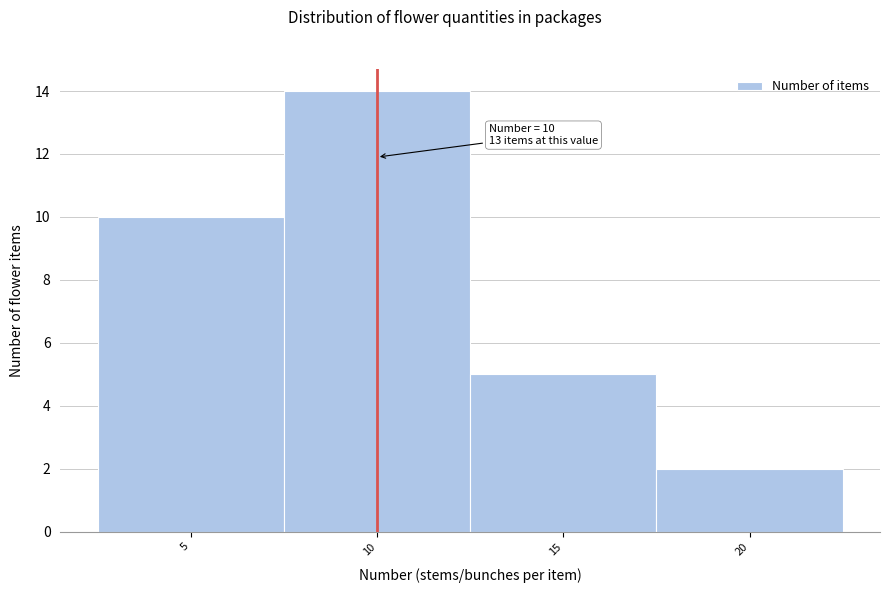

Which range on the x-axis has the tallest bar?

7.5 to 12.5